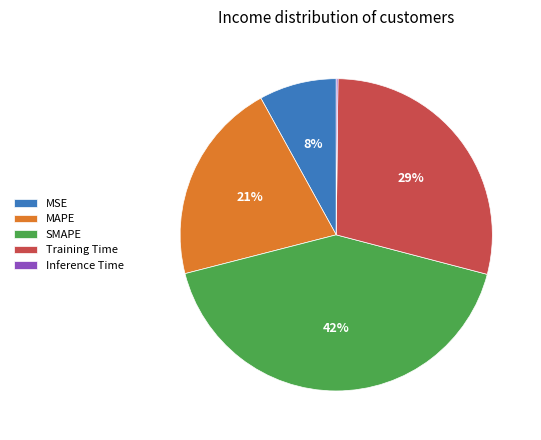

The Training Time slice represents 14% of the pie. True or false?

False